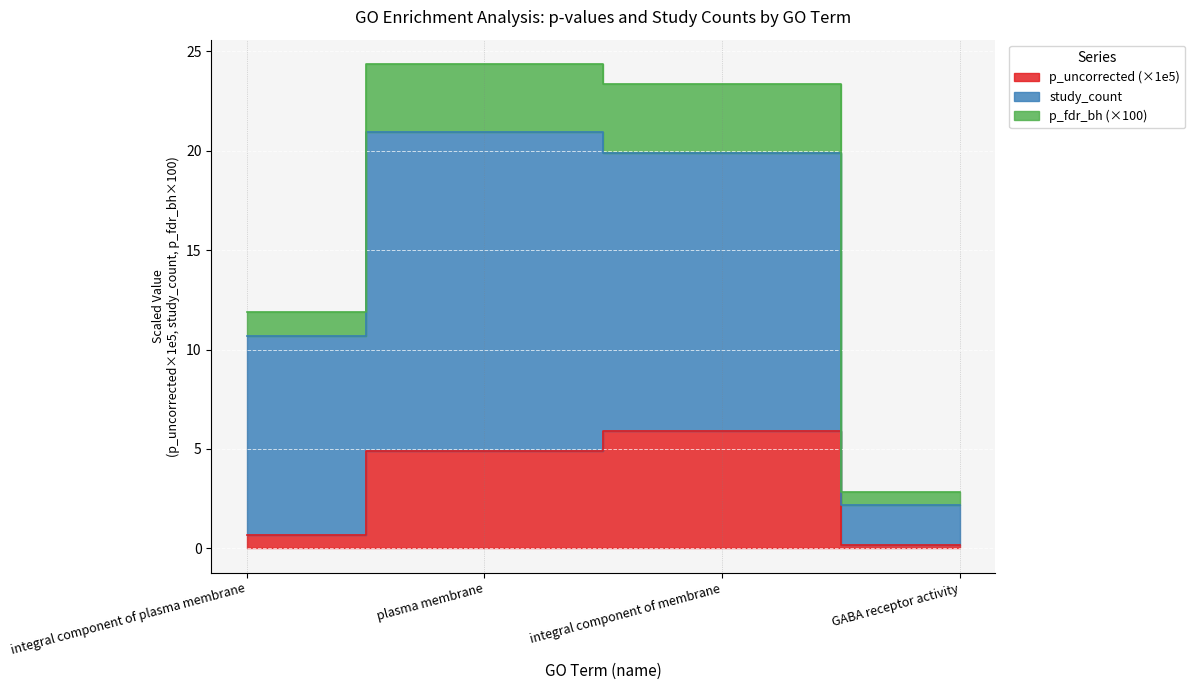

Which category has the highest value across all series?

plasma membrane